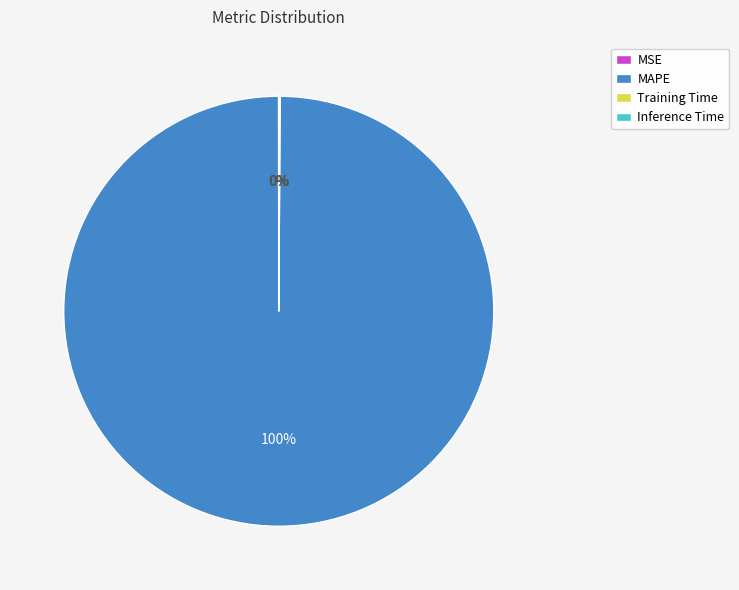

Which slice is the largest?

MAPE